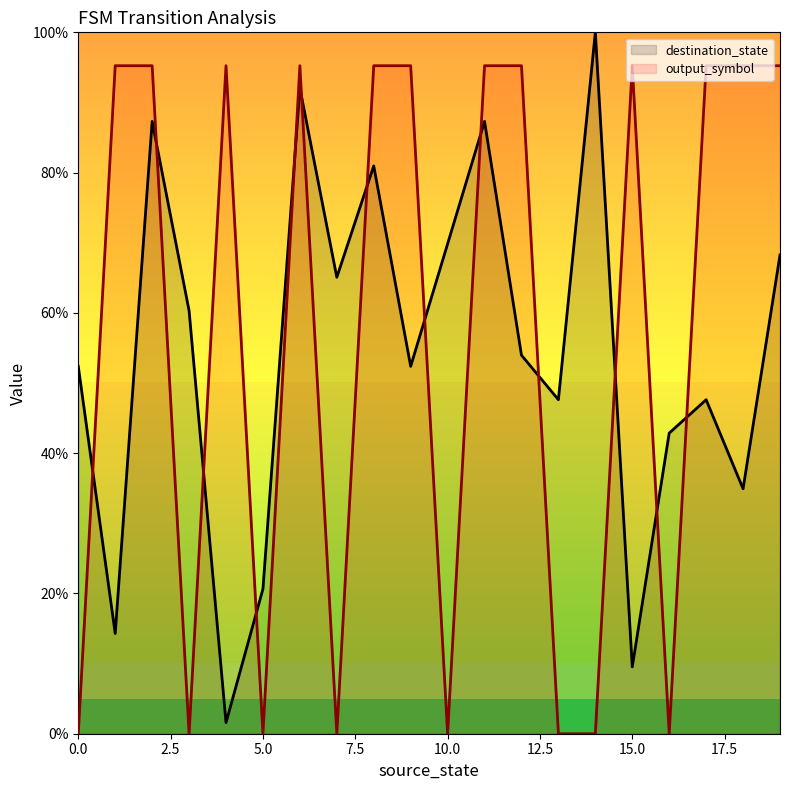

Does the chart have visible grid lines?

No